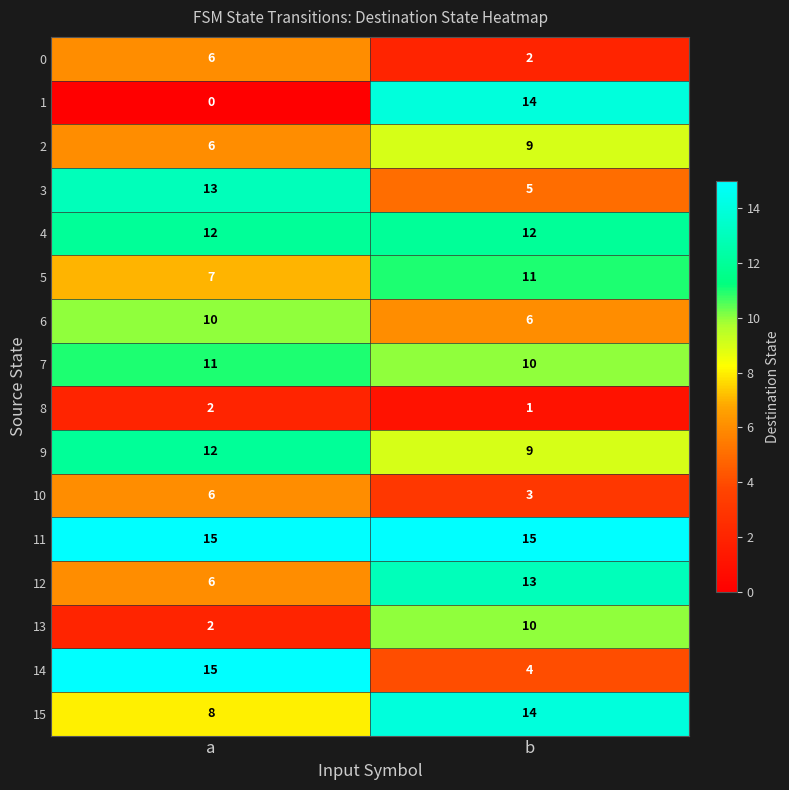

The value of 14 at b is 4. True or false?

True